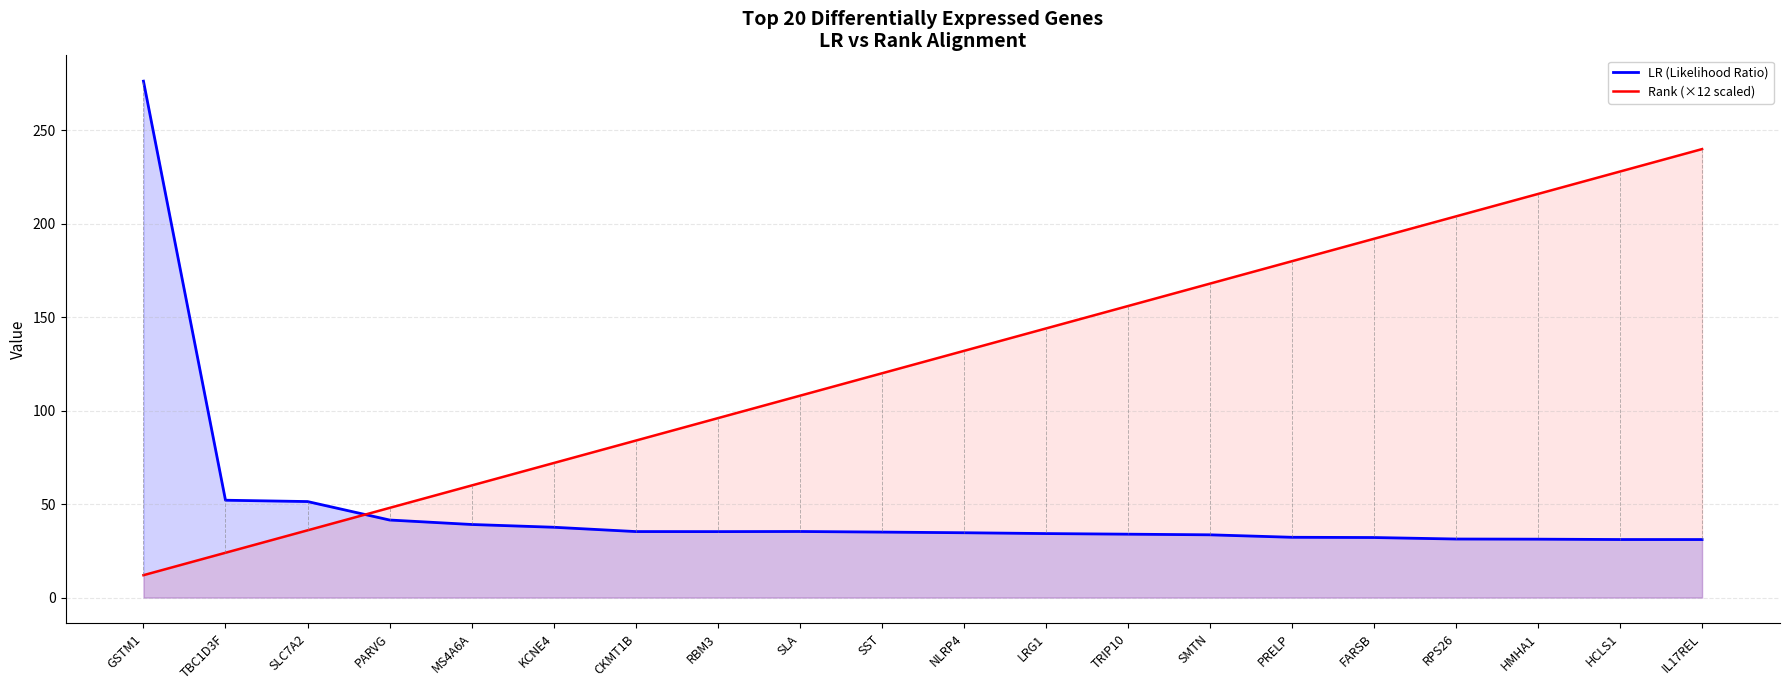

Which series changed the most between GSTM1 and SLC7A2?

LR (Likelihood Ratio)